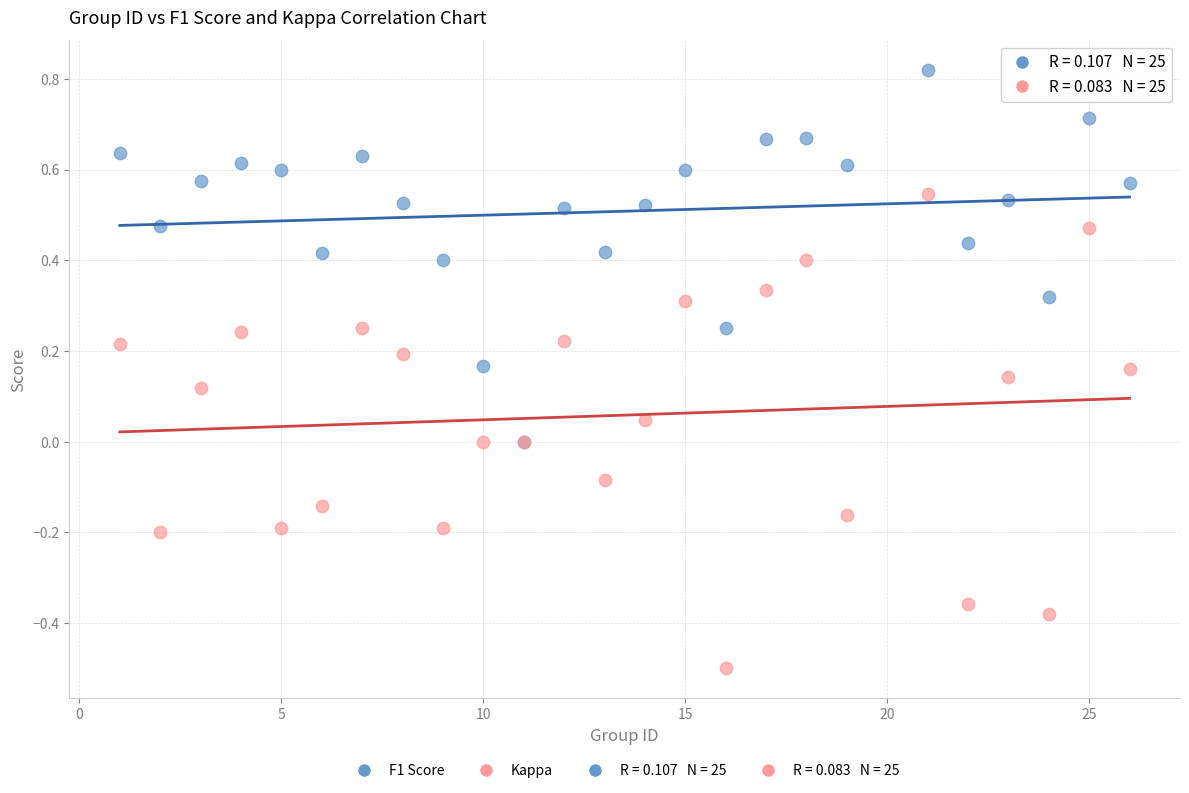

Which series contains the highest Y value?

F1 Score